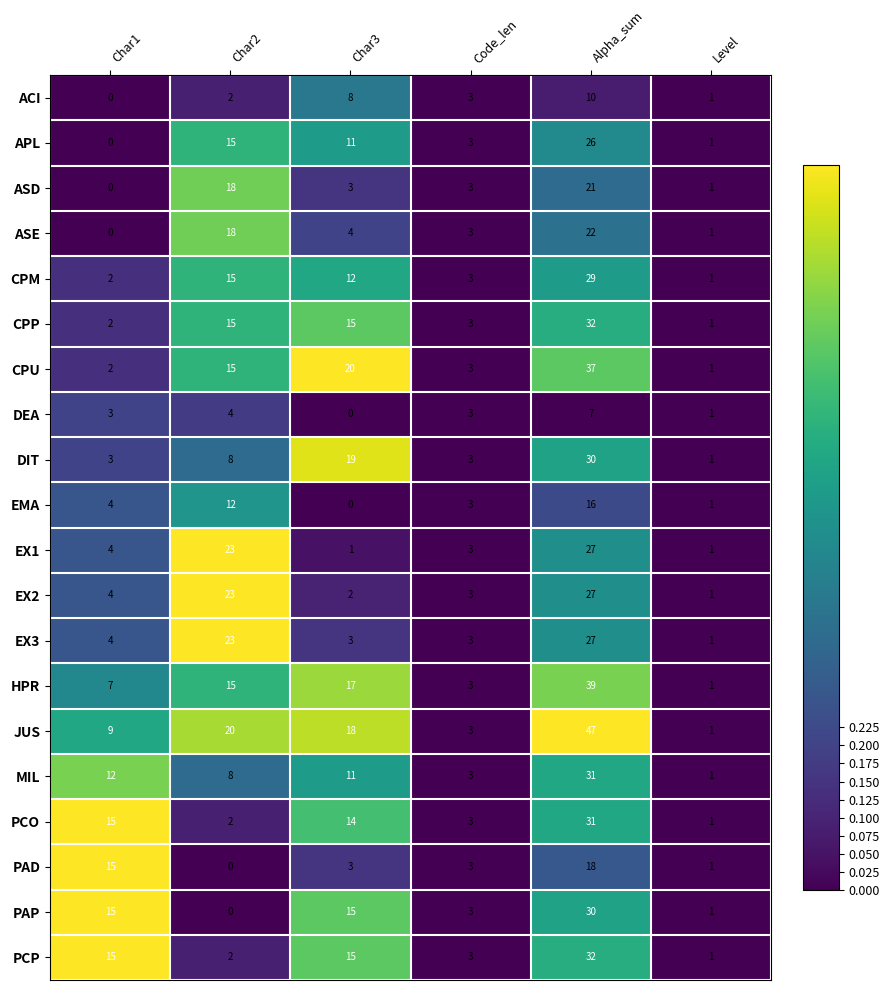

How many distinct data groups are displayed?

20